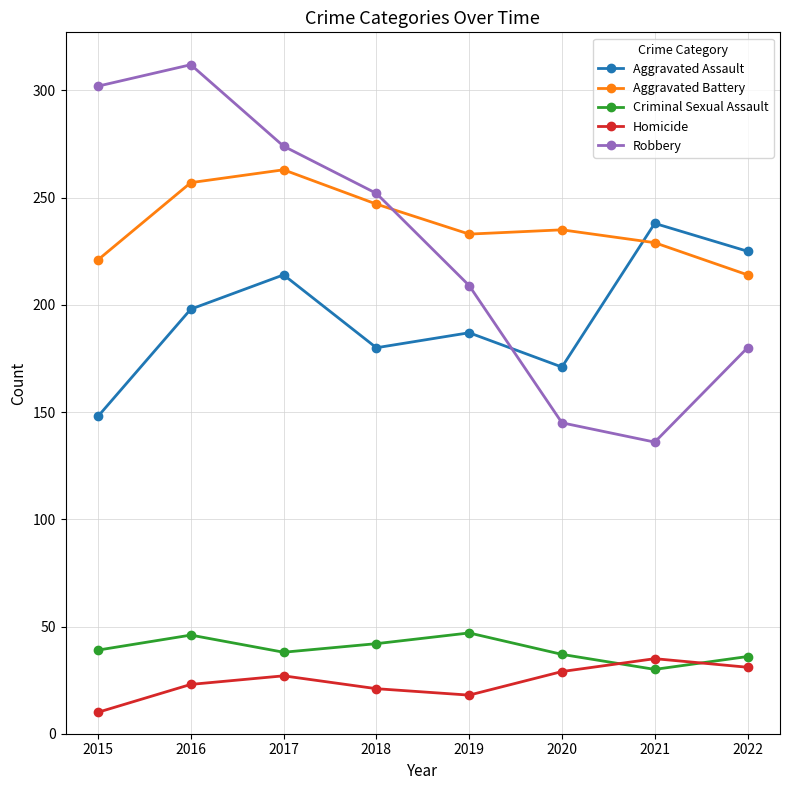

How many values in the Criminal Sexual Assault series are below 39?

4